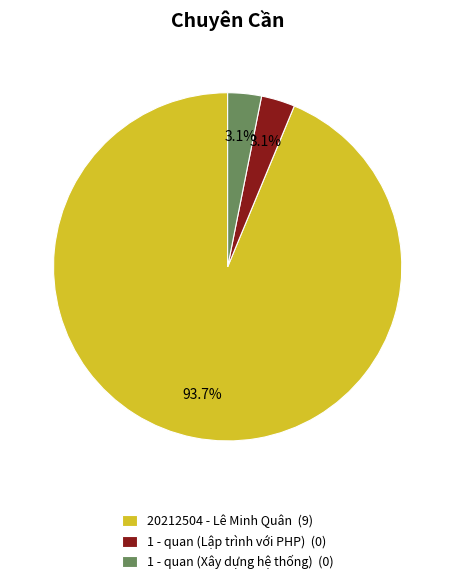

How much of the chart is everything except 1 - quan (Lập trình với PHP) (0)?

96.9%